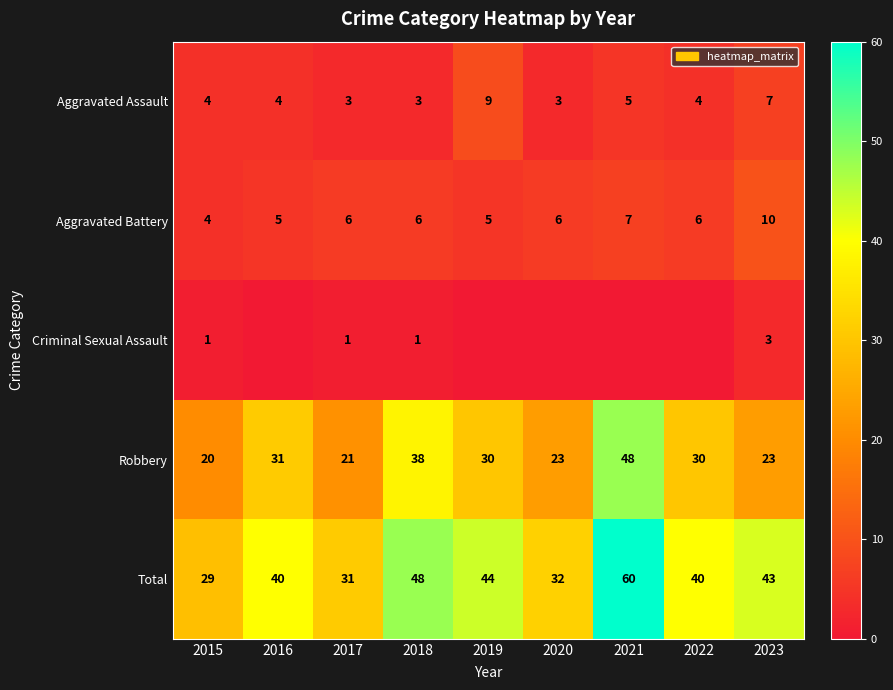

What is the greatest value displayed?

60